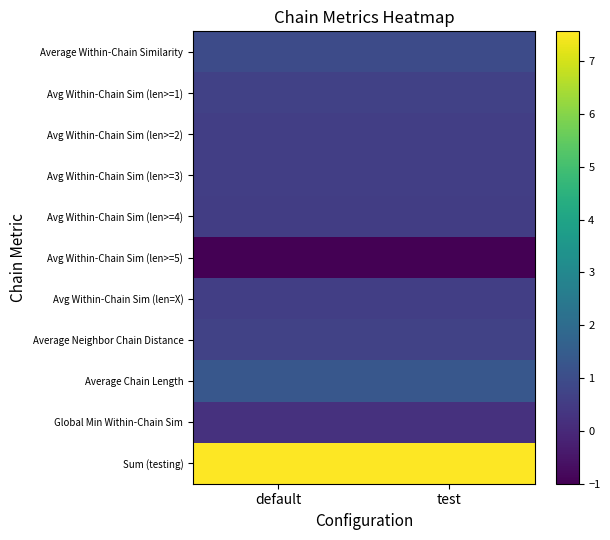

Count the number of categories in the chart.

2